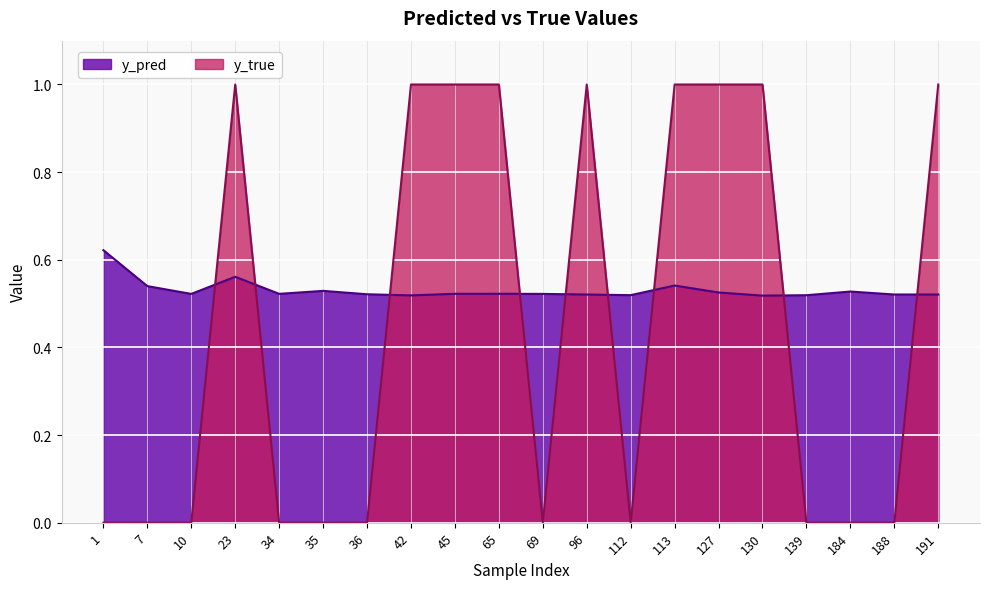

Which series has the widest spread of values?

y_true